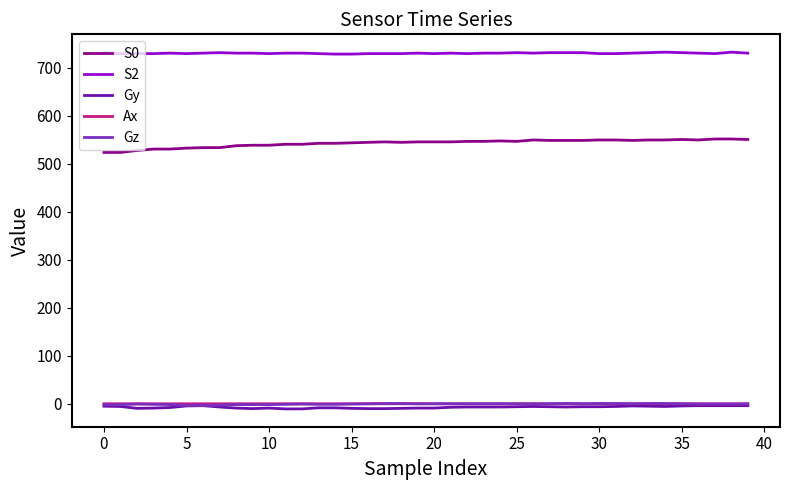

What is the greatest value displayed?

733.0